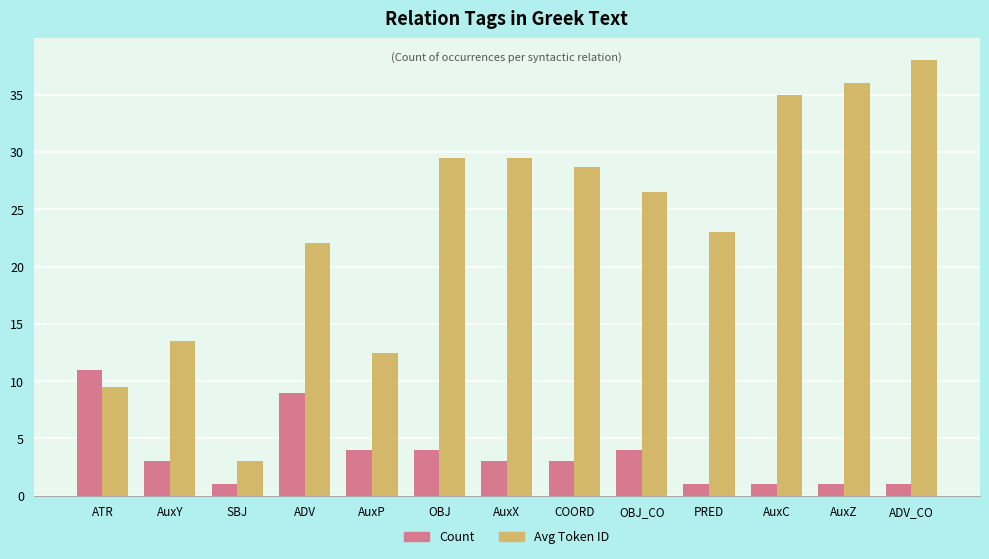

What position from the left is ATR?

1